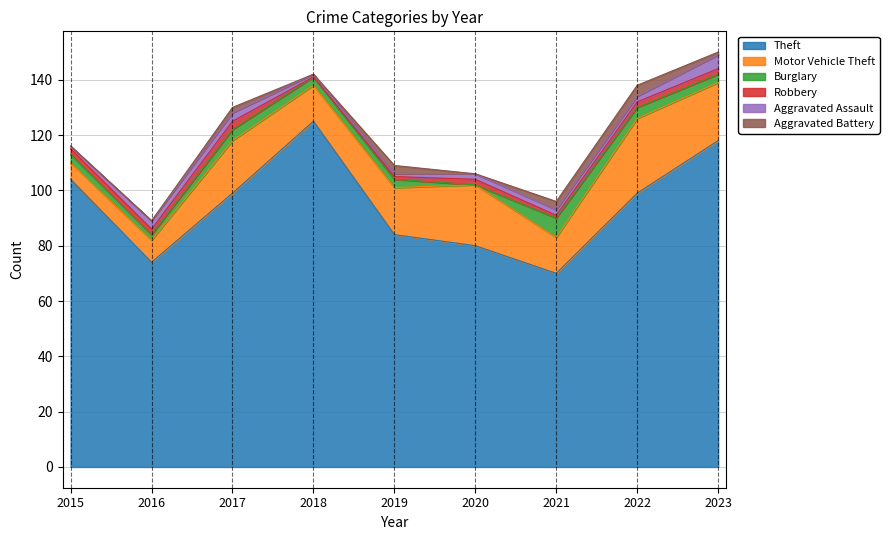

What is the difference between the maximum and second lowest values in the Burglary series?

5